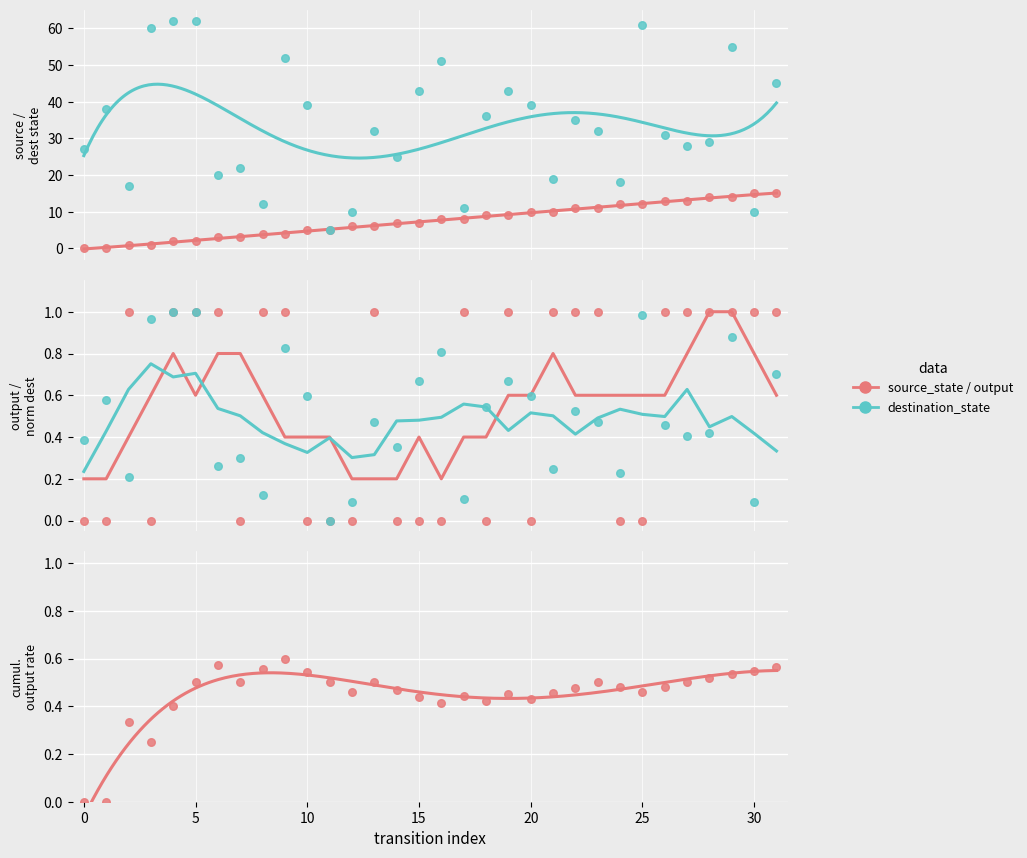

Which series has the widest spread of Y values?

destination_state